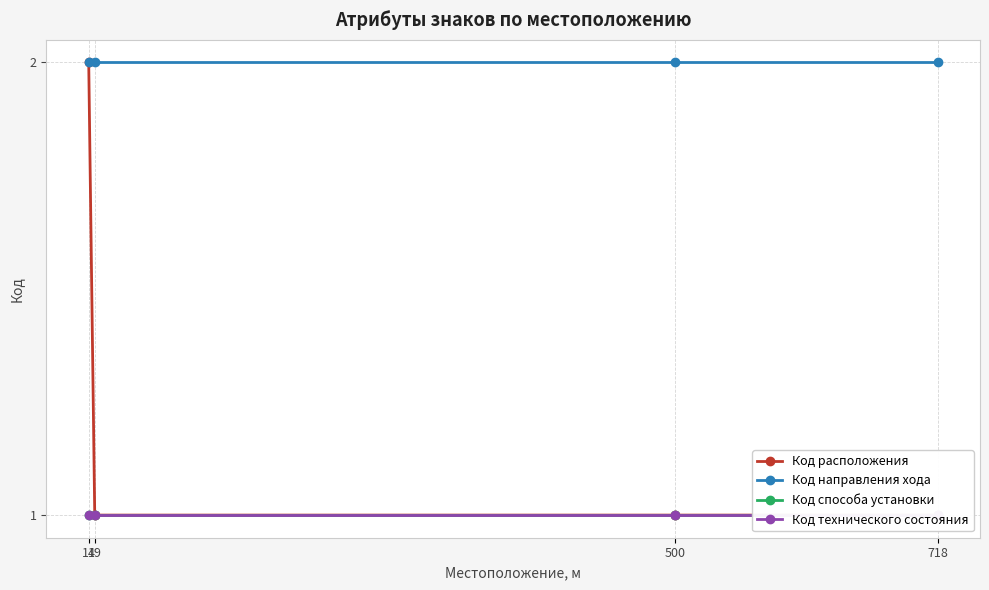

Which series changed the most between 19 and 718?

Код расположения